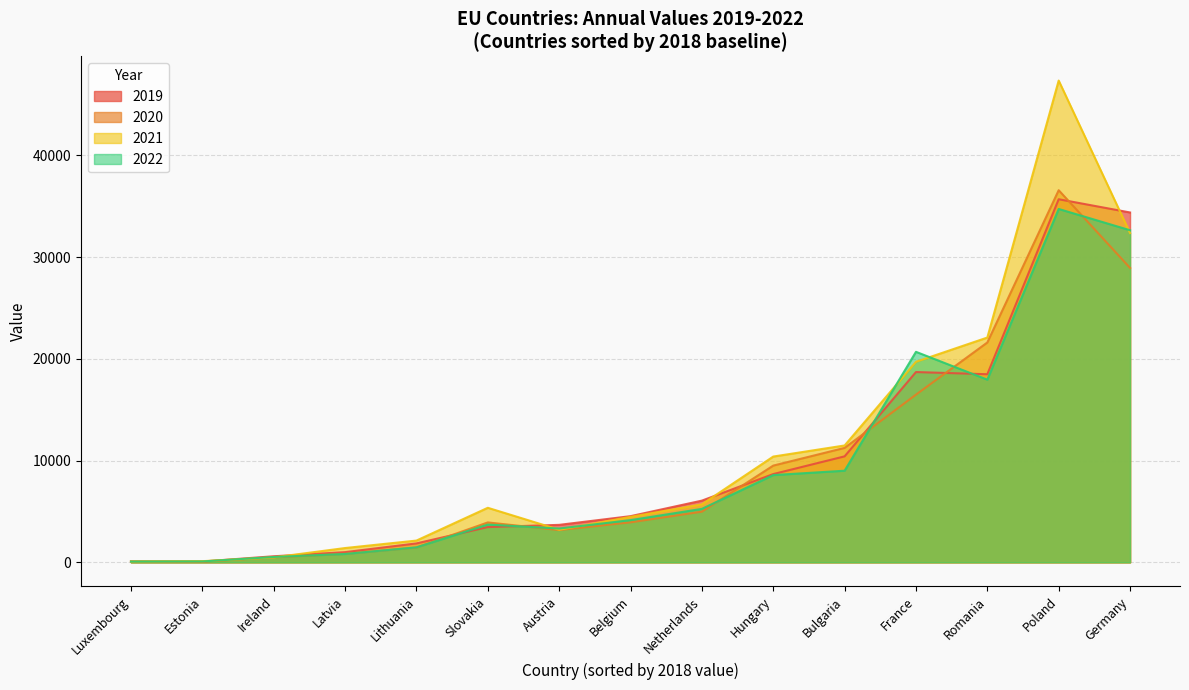

How many data points in 2021 are above 5359?

7